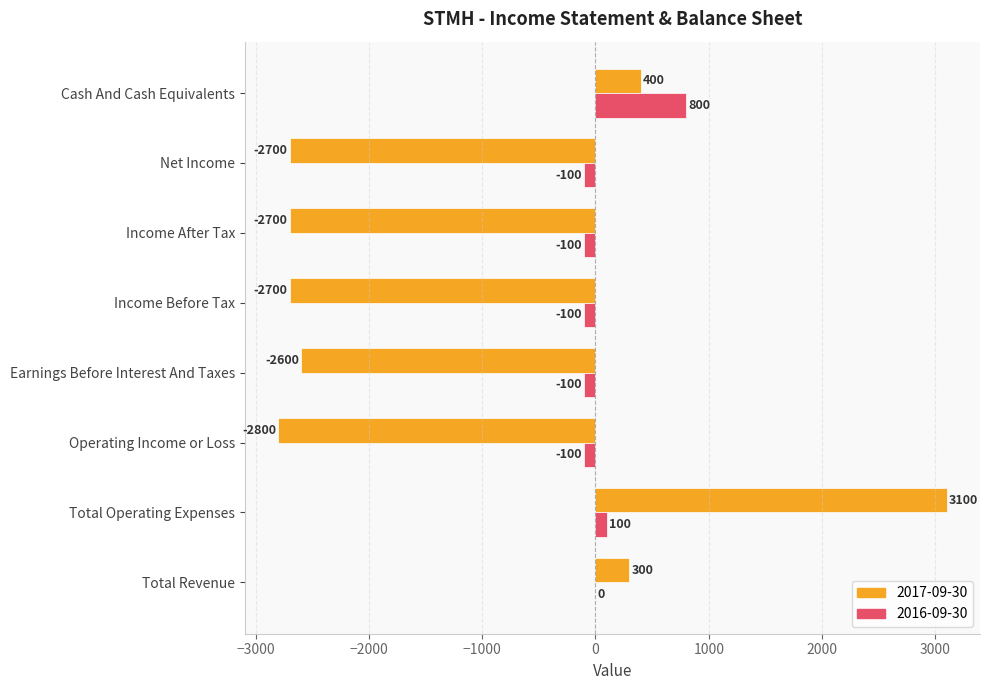

Which series has the widest spread of values?

2017-09-30